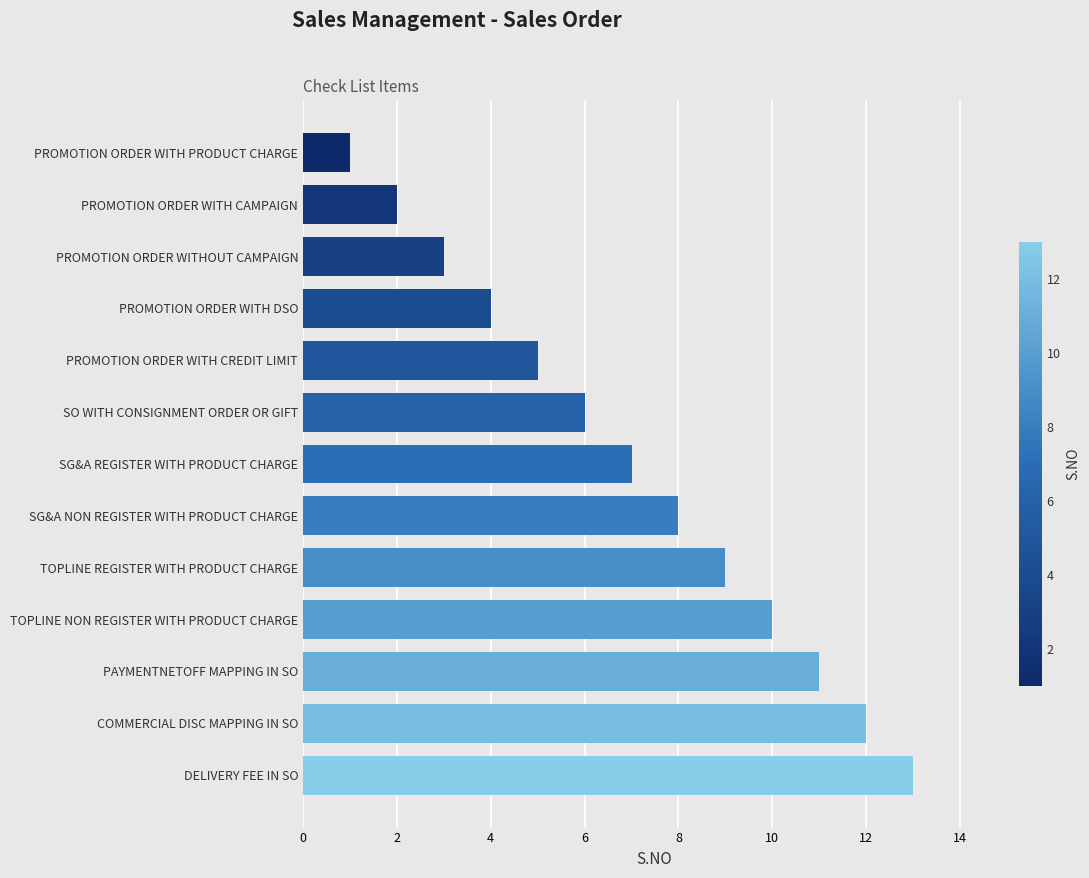

The chart shows a value of 5 at TOPLINE NON REGISTER WITH PRODUCT CHARGE. True or false?

False